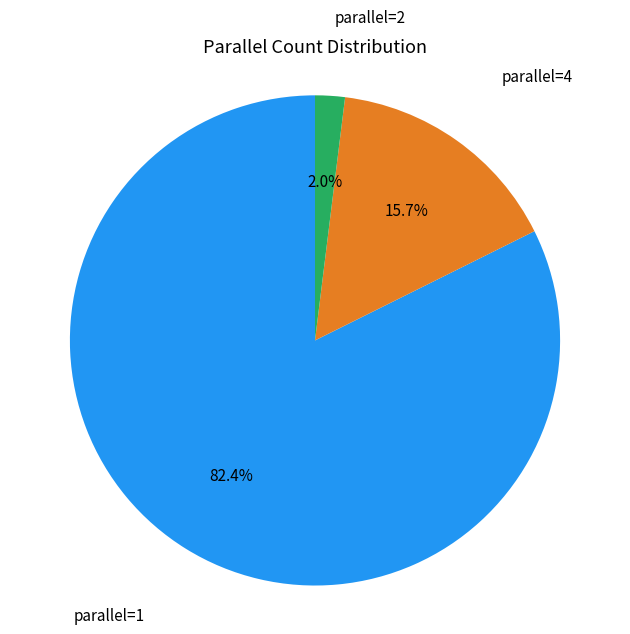

Does any single category account for the majority?

Yes